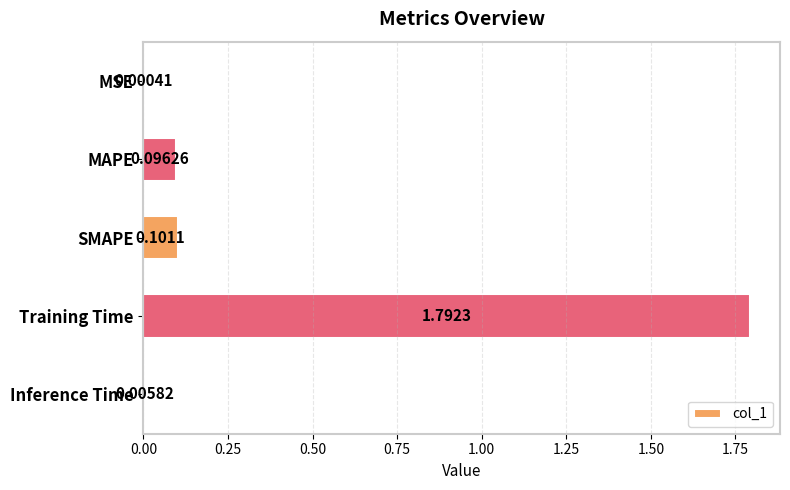

Between SMAPE and Training Time, which is larger?

Training Time